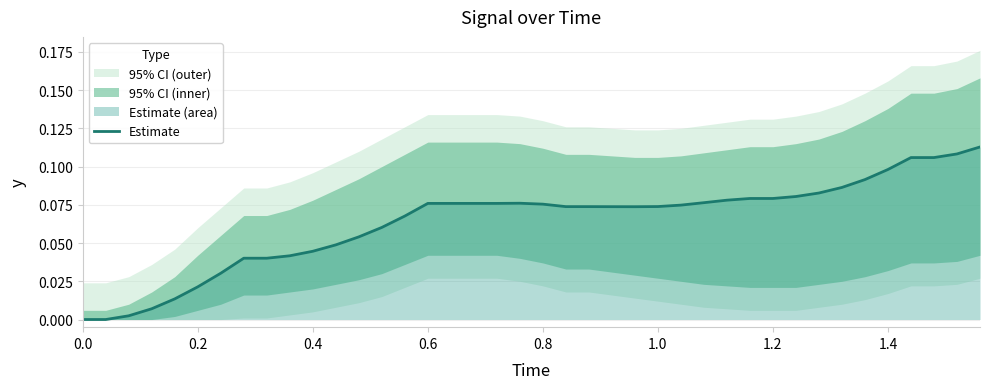

Is it true that the value at 11 is 0.1?

False